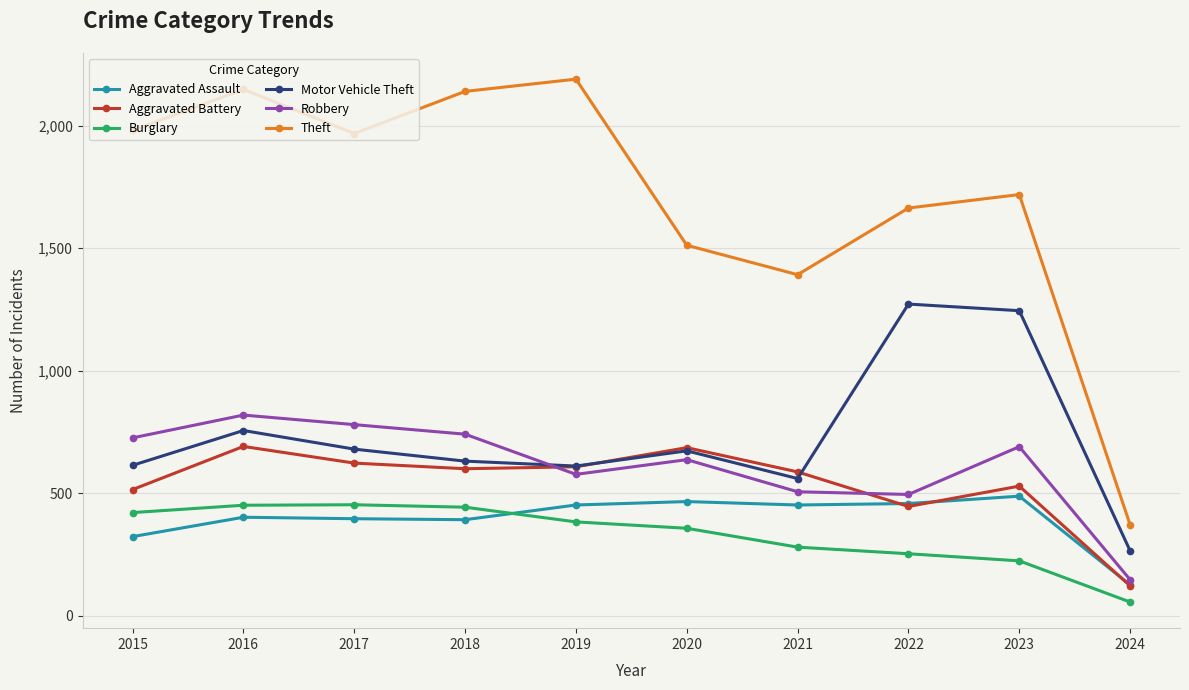

What is the minimum value shown in the chart?

56